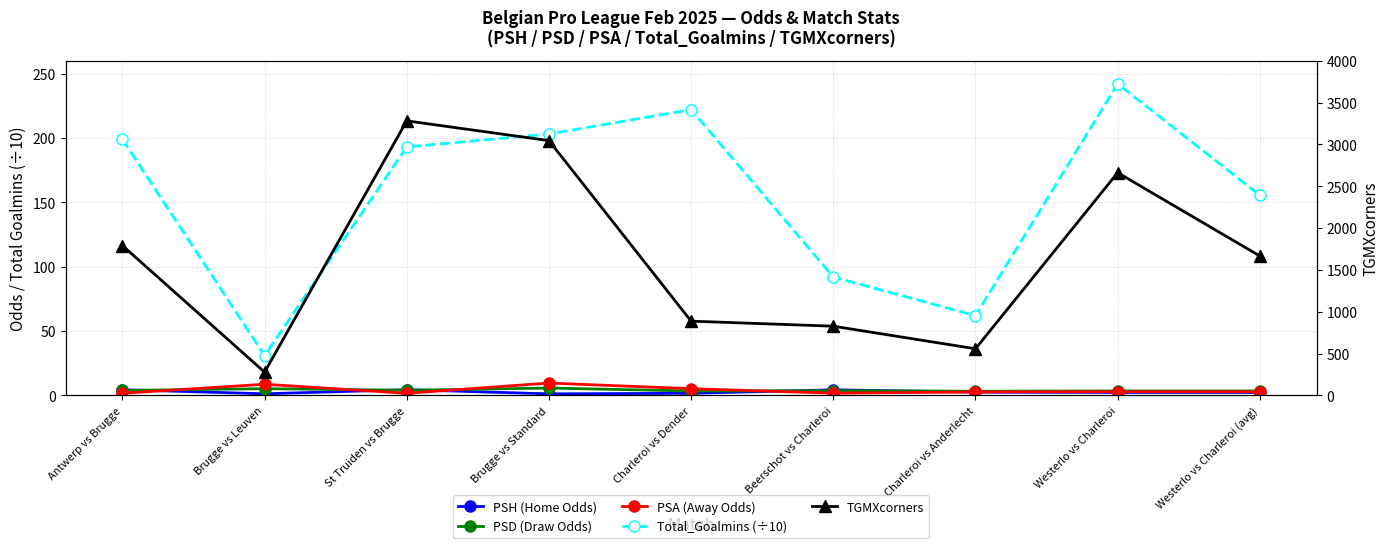

At which label is PSA (Away Odds) closest to 5?

Charleroi vs Dender